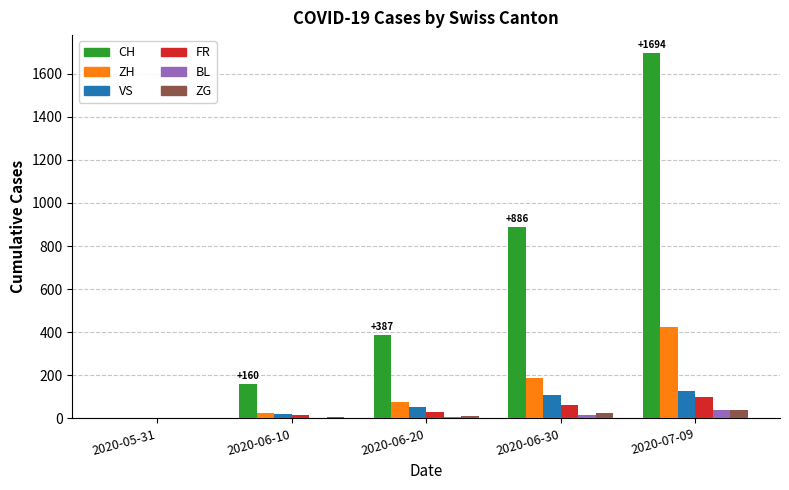

What is the highest value of the ZH series?

425